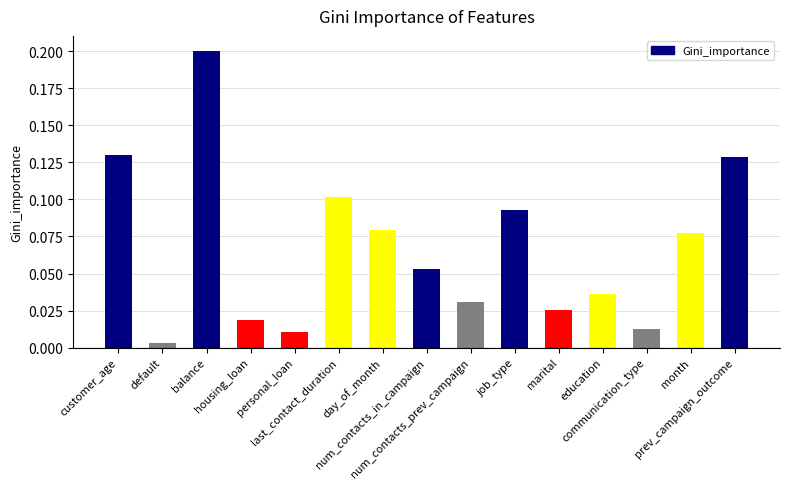

What is the sum of all values?

1.0